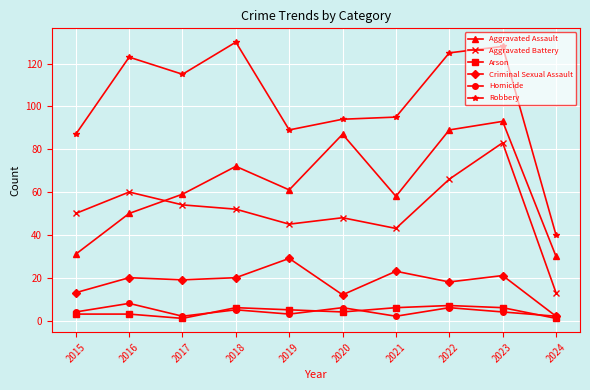

Is it true that Robbery equals 115 at 2017?

True